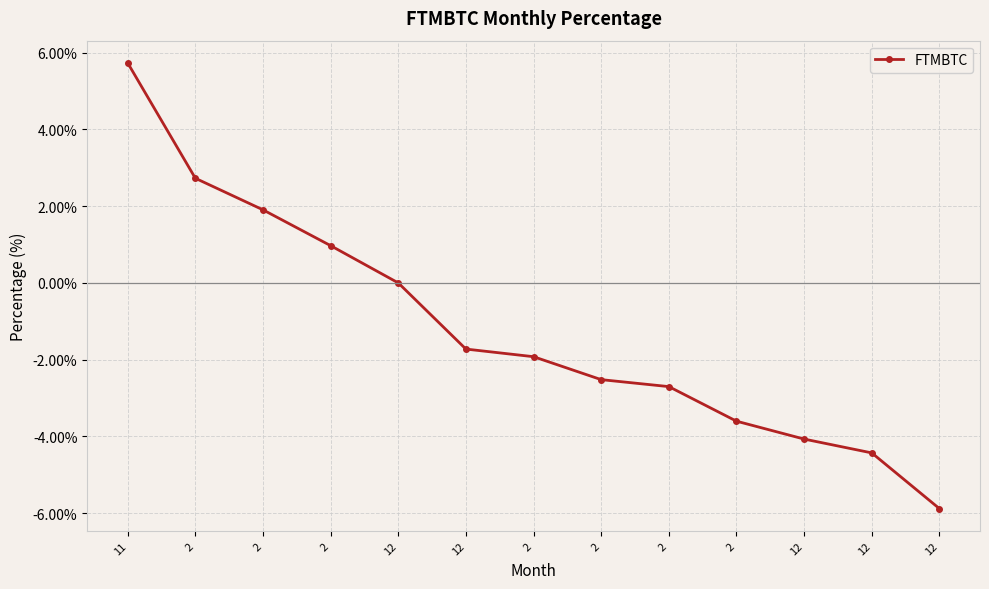

How many lines are shown in the chart?

1